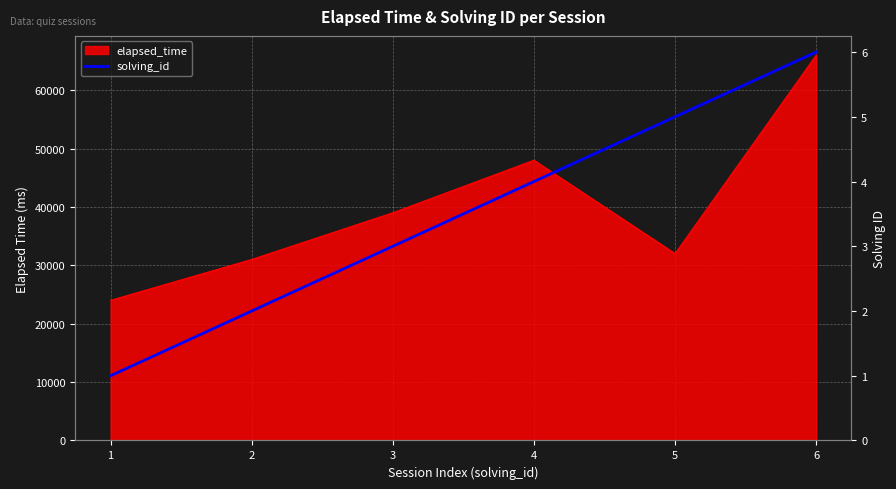

True or false: the data shows 5 at 5.

True